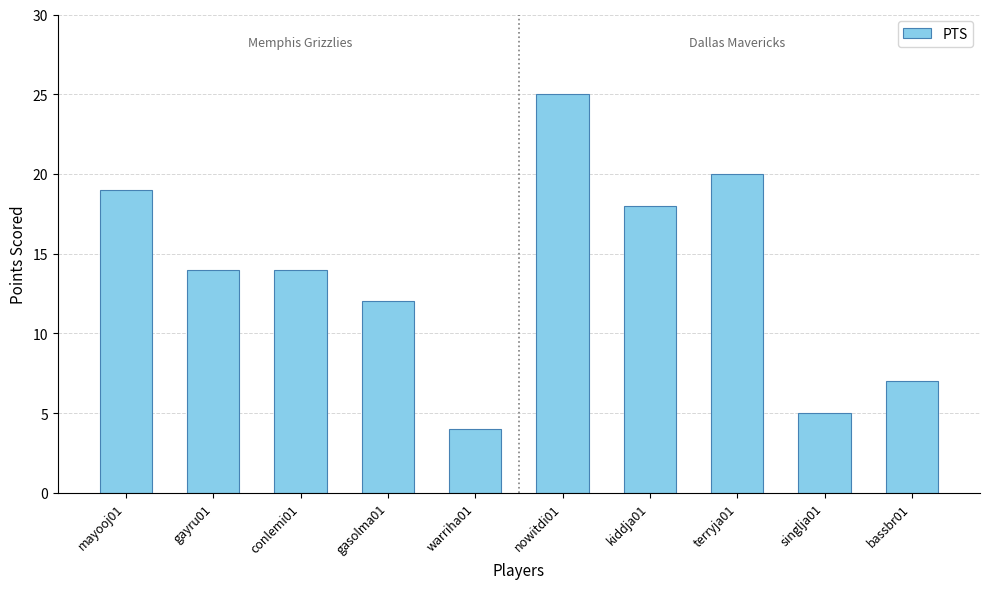

Which category has the highest value across all series?

nowitdi01